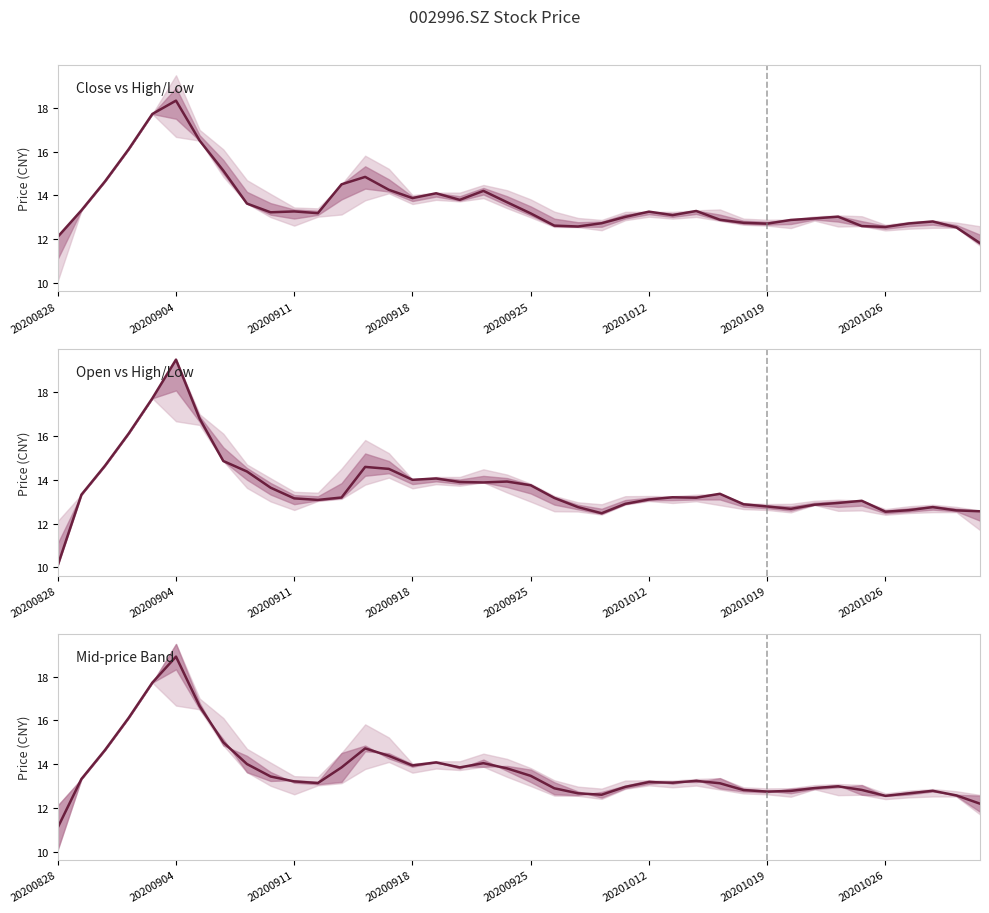

The value of Mid-price Band at 14 is 23.4. True or false?

False